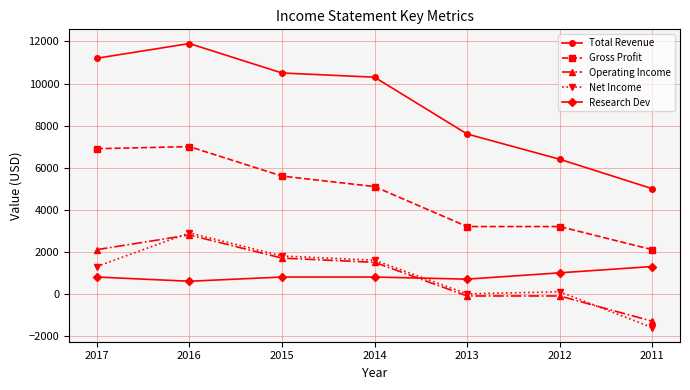

What is the maximum value for Net Income?

2900